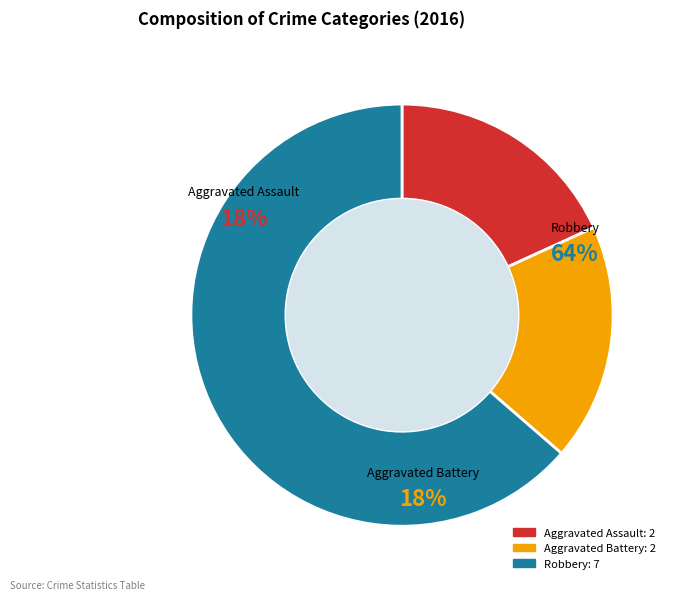

What is the ratio of the value at Aggravated Assault to the value at Aggravated Battery?

1.0